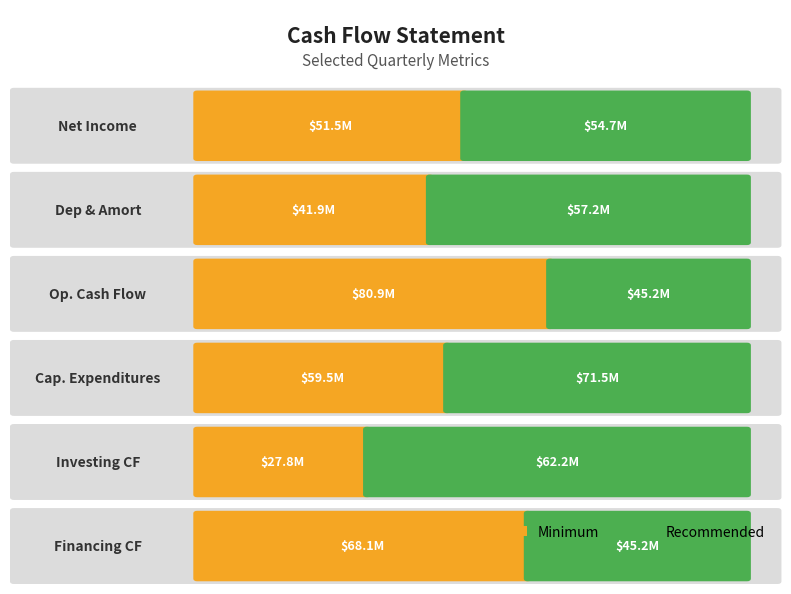

True or false: Minimum has a value of 51538000 at Net Income.

True